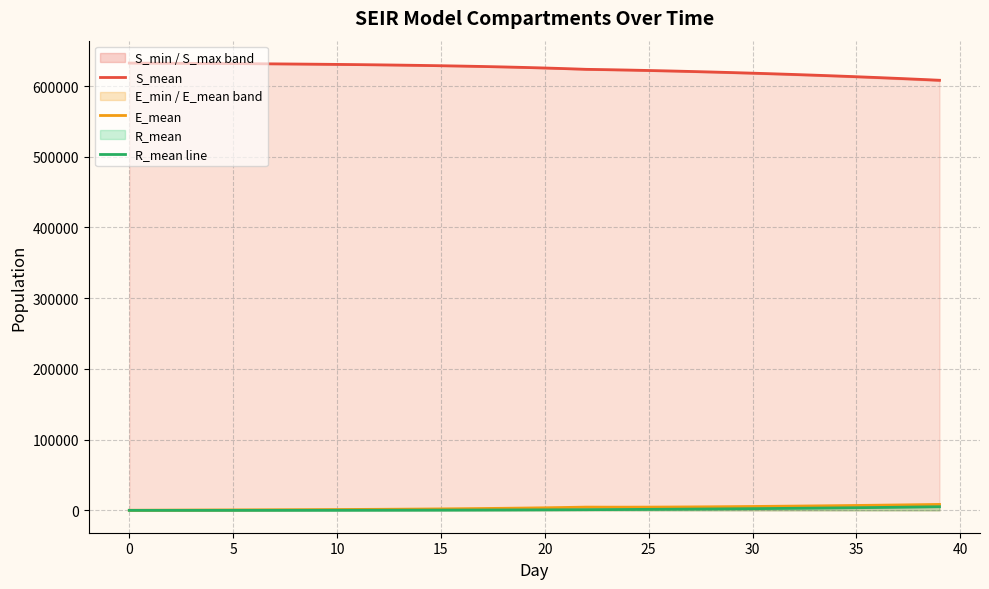

What is the maximum value for S_mean?

632522.3